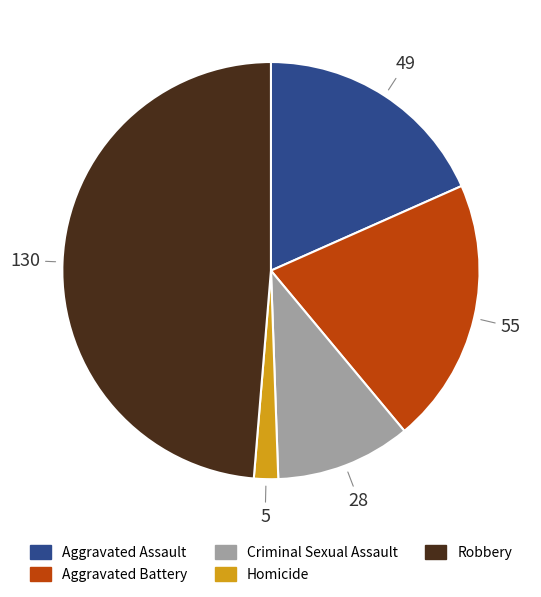

True or false: Homicide accounts for 2% of the total.

True